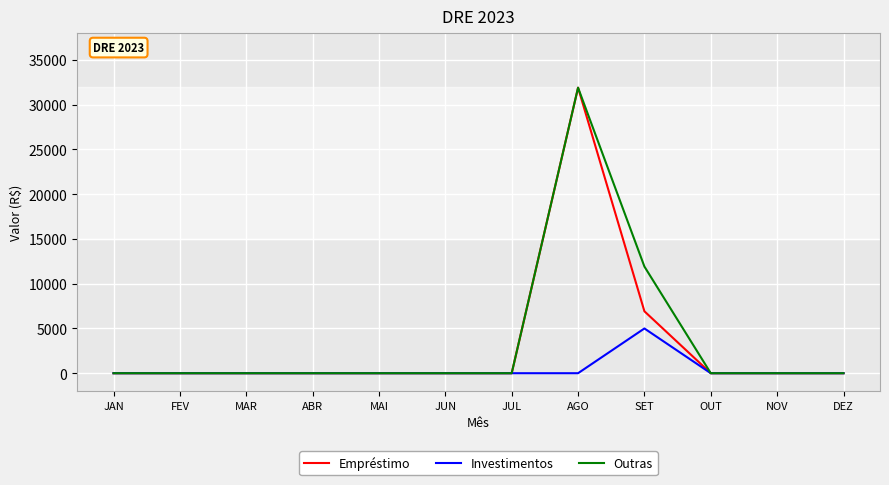

How many values in the Empréstimo series exceed 0?

2